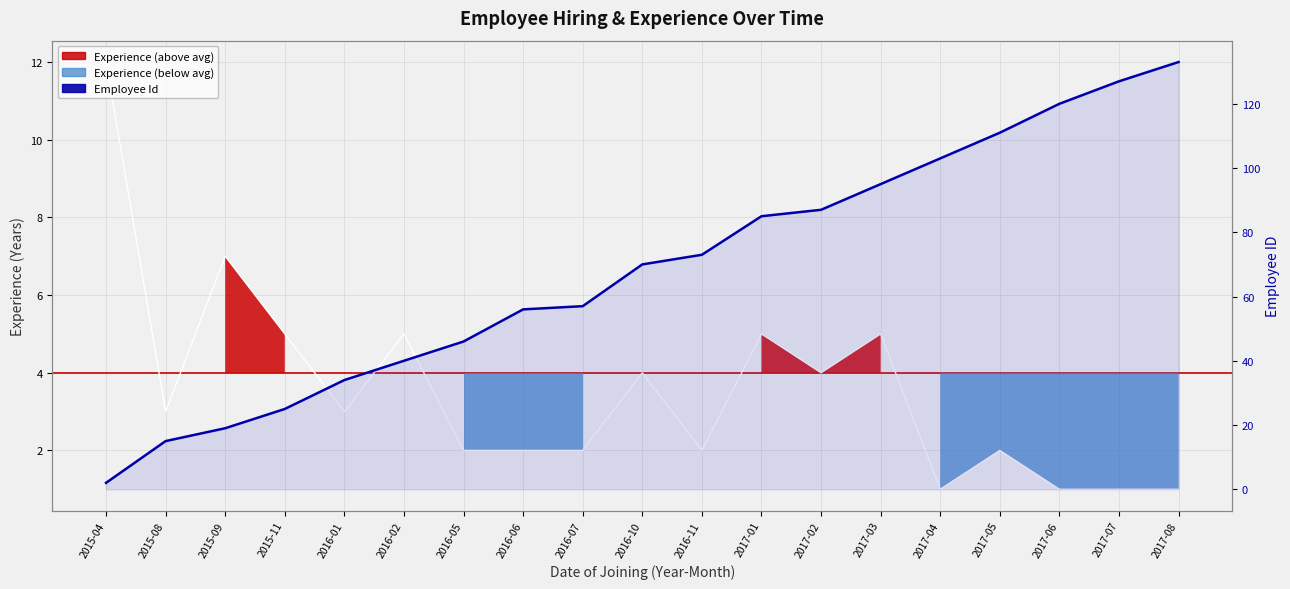

Between 2015-09 and 2017-01, which series saw the biggest shift?

Employee Id